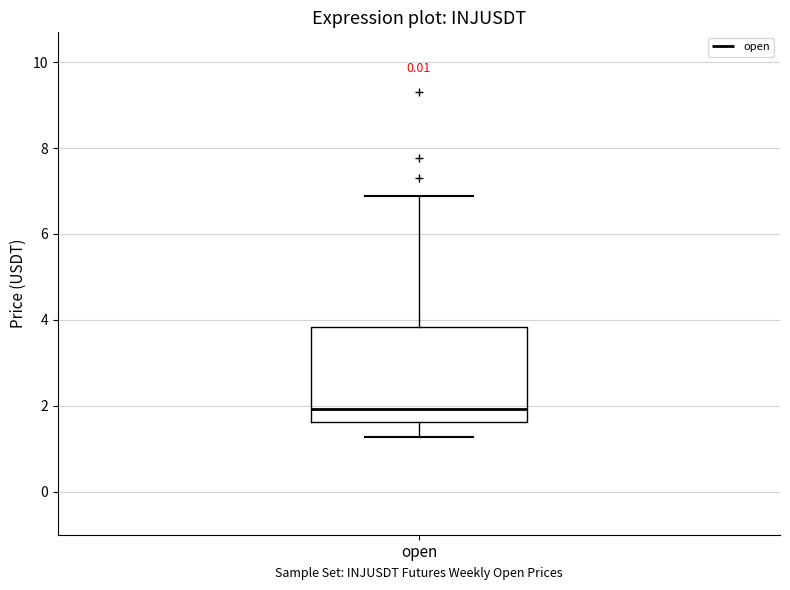

Transcribe this box plot: give where the median line is, the range the box spans, and where the two whiskers end, as read against the y-axis. The values are not printed on the chart, so give them approximately, as read against the axis.

median 2.0, box 1.6 to 3.8, whiskers 1.2 to 6.8